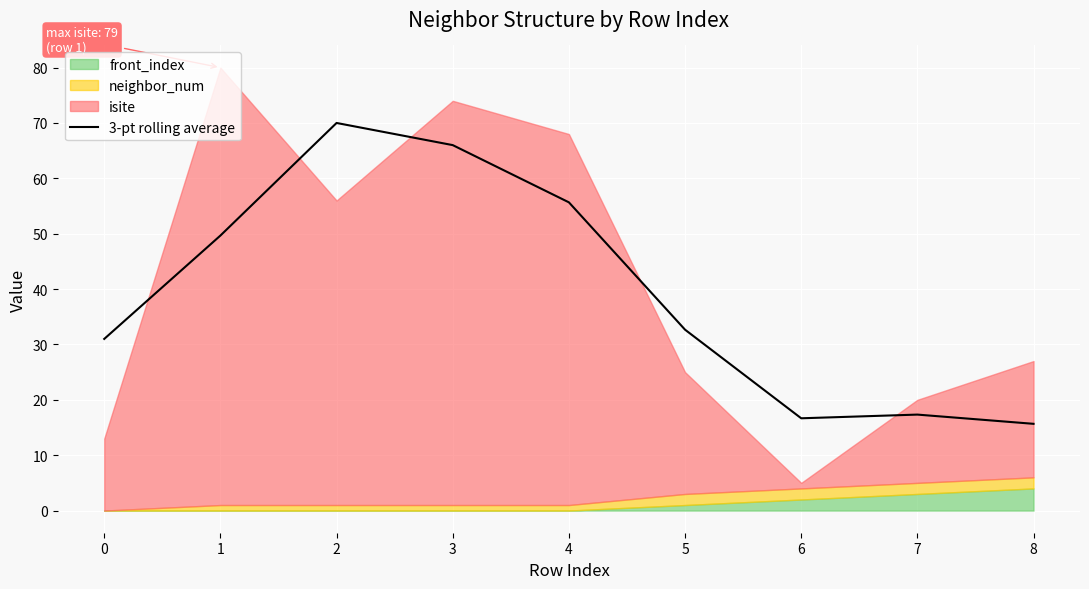

At which category does the data reach its first local peak?

2